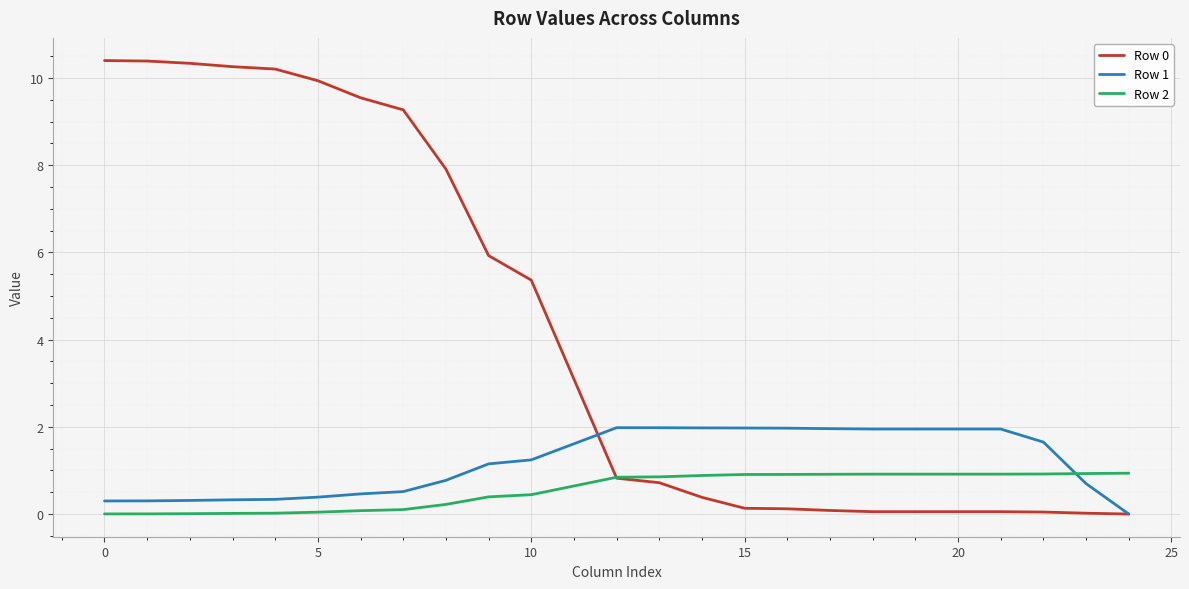

Which series ends up on top after the final intersection of Row 2 and Row 1?

Row 2